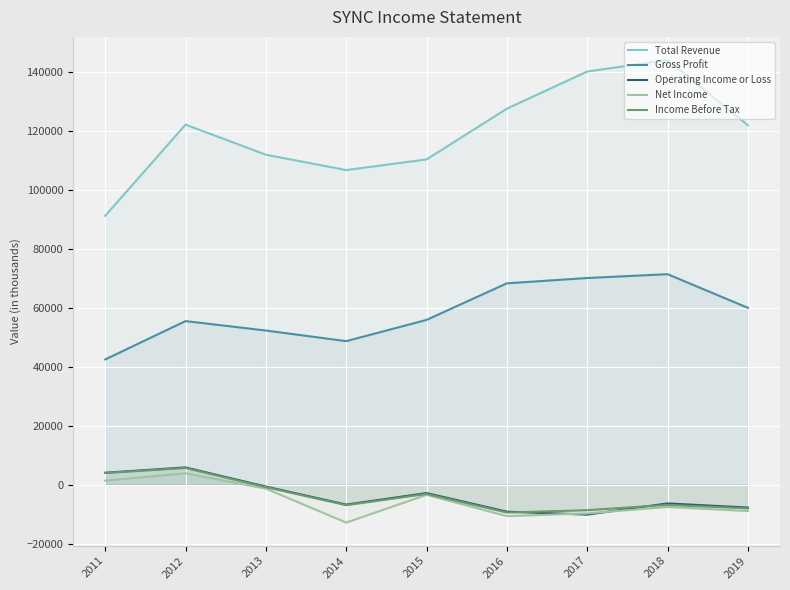

Does the chart display data point markers on the line(s)?

No